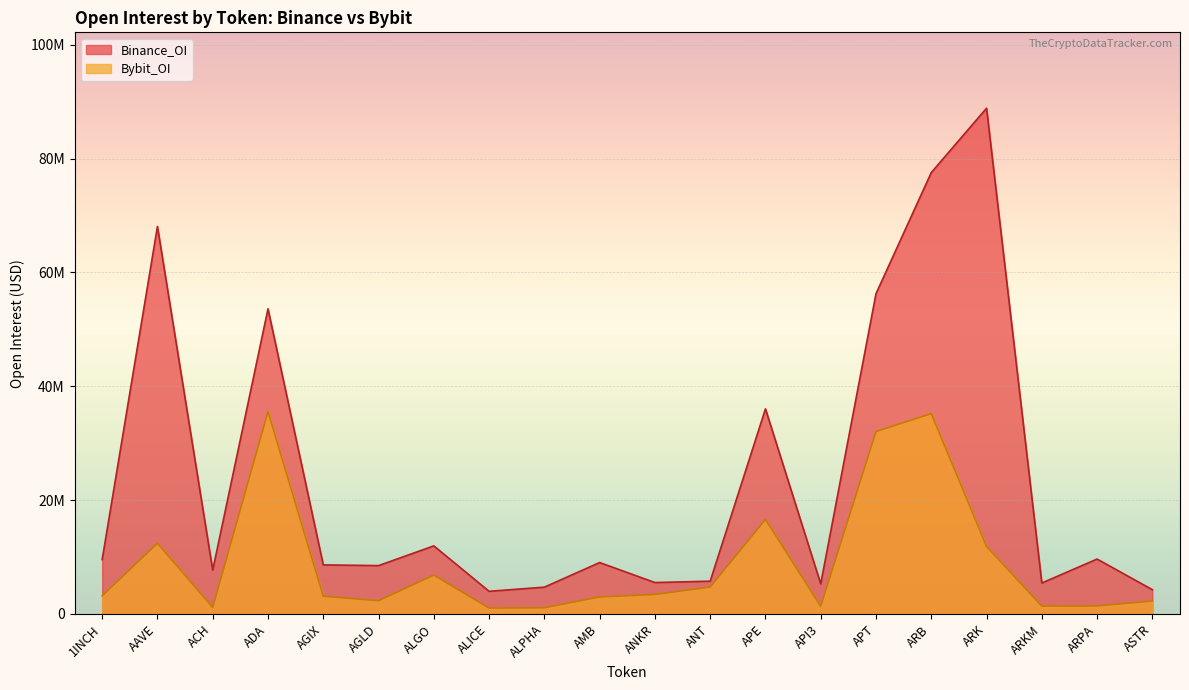

Rank the series by their maximum value, from lowest to highest.

Bybit_OI, Binance_OI